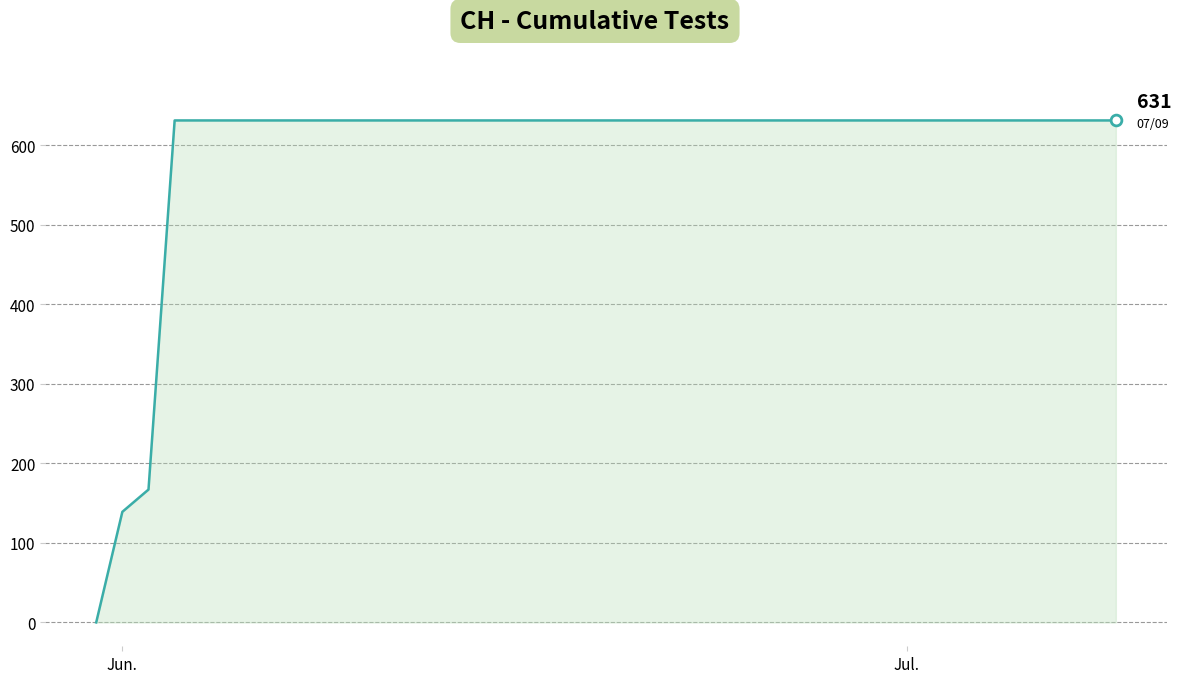

What is the greatest value displayed?

631